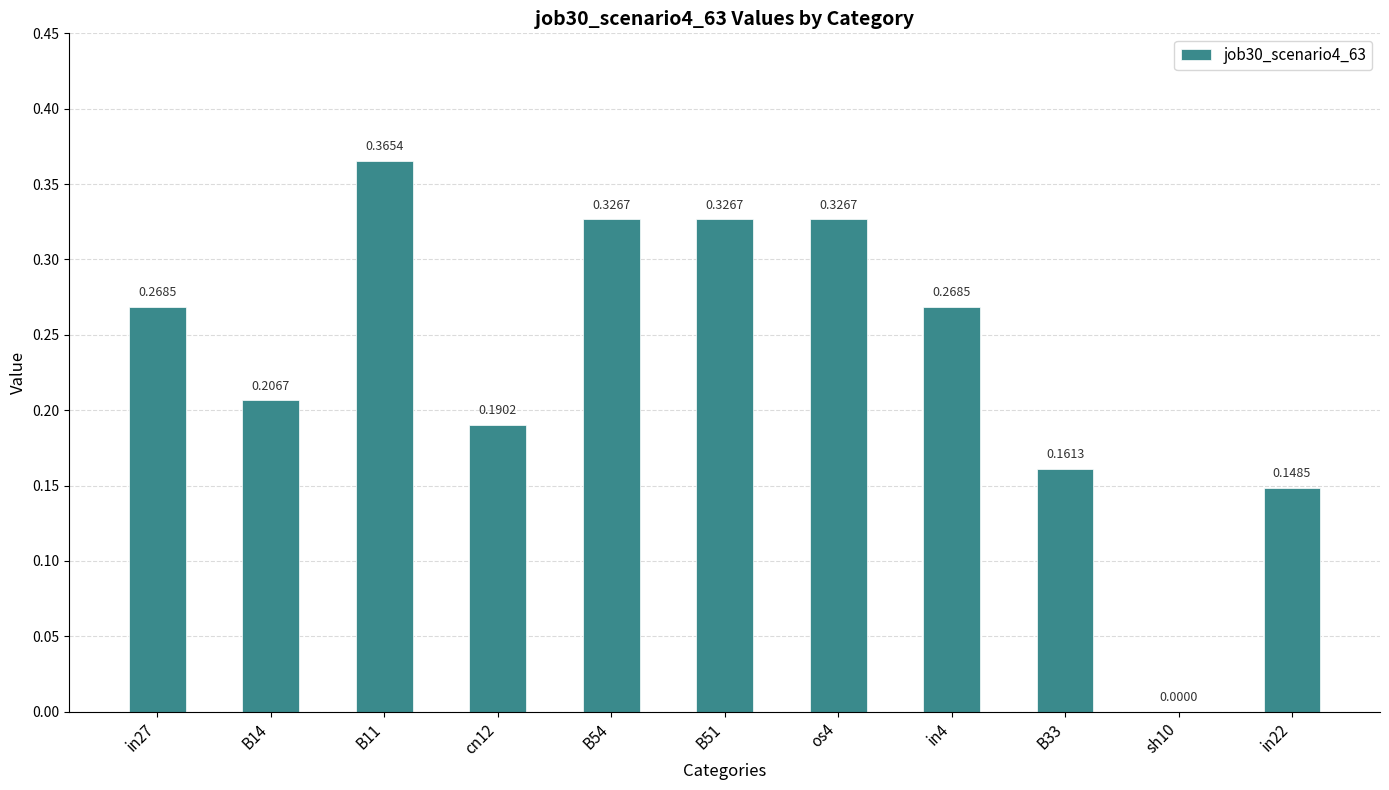

Which has a higher value, B11 or in22?

B11